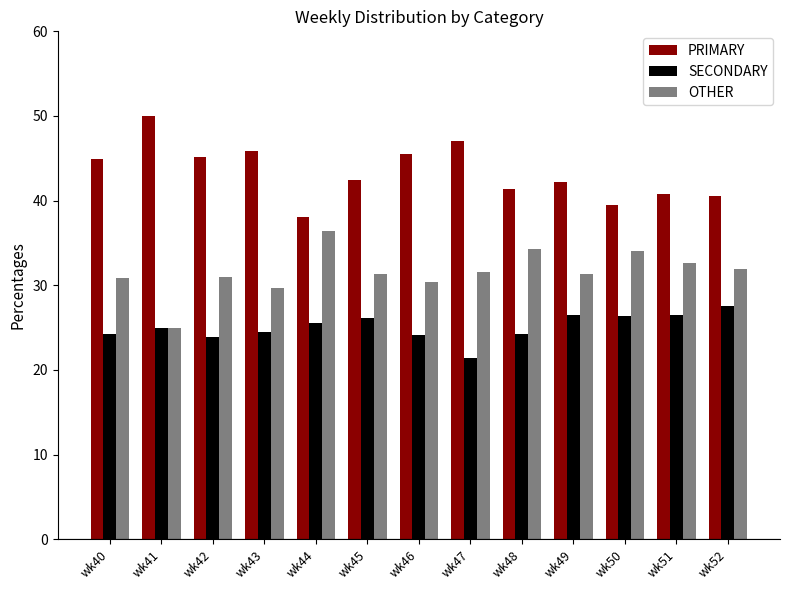

How many distinct data groups are displayed?

3